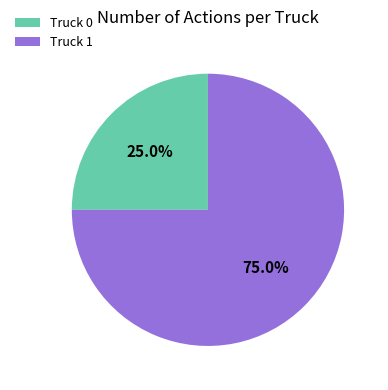

How many segments does this pie chart have?

2